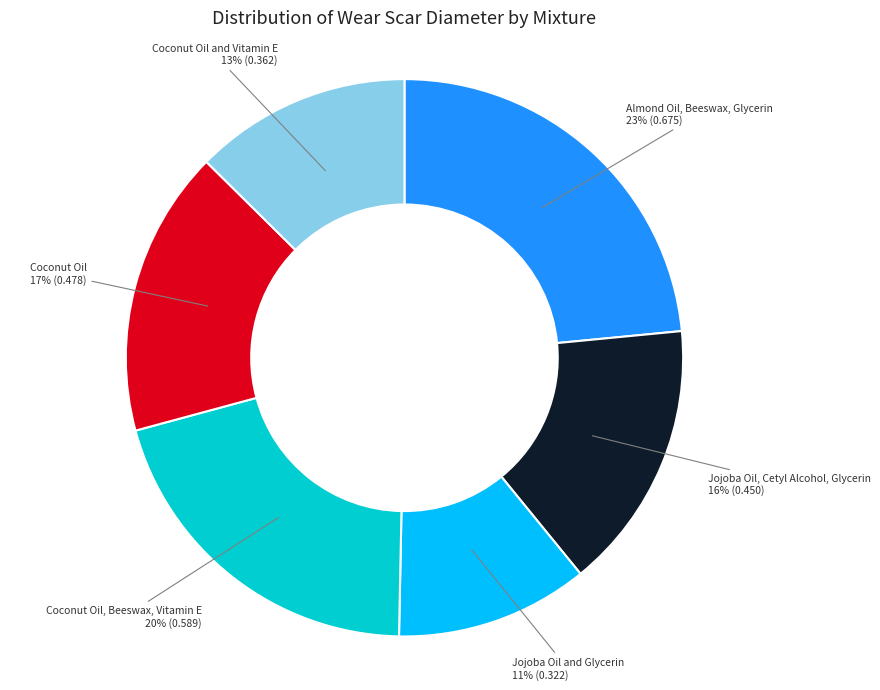

To the nearest percent, what is the average slice percentage?

17%